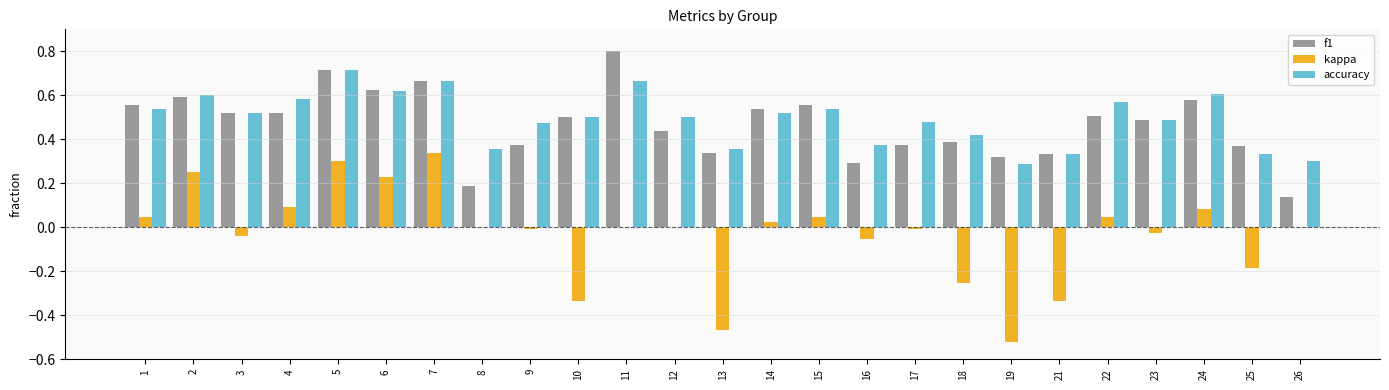

Is the value of accuracy at 10 greater than the value of f1 at 11?

No